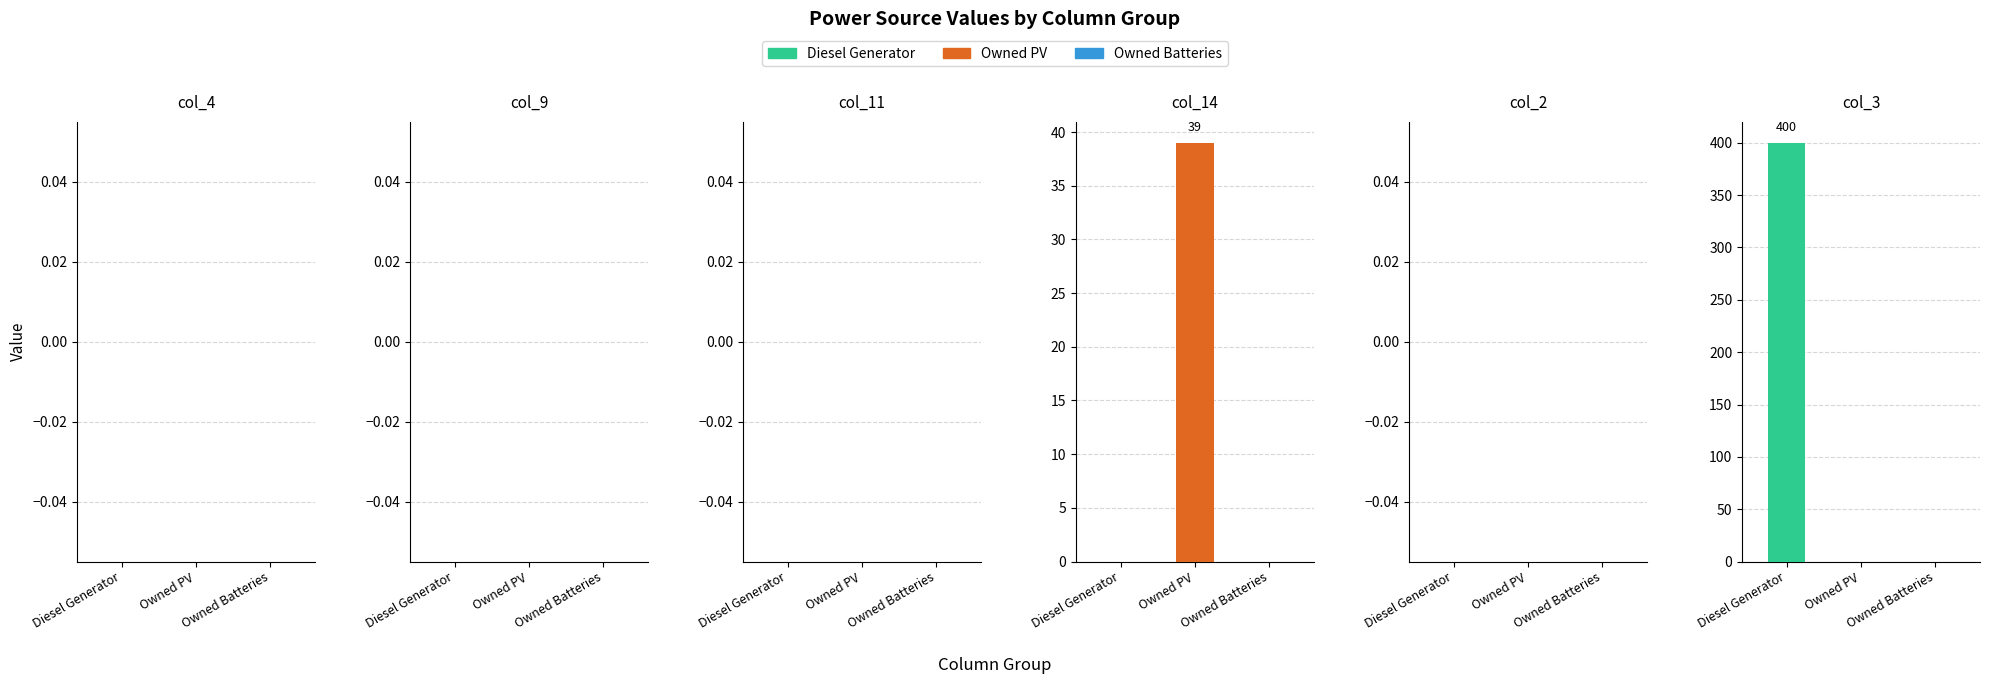

At which label does col_11 reach its peak?

Diesel Generator